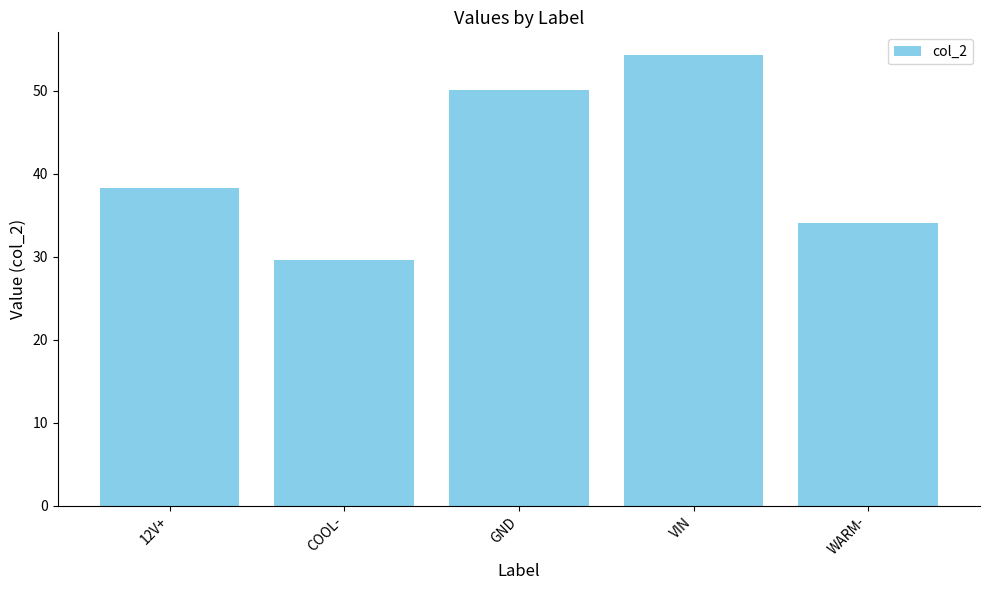

The value at 12V+ is 38.3. True or false?

True